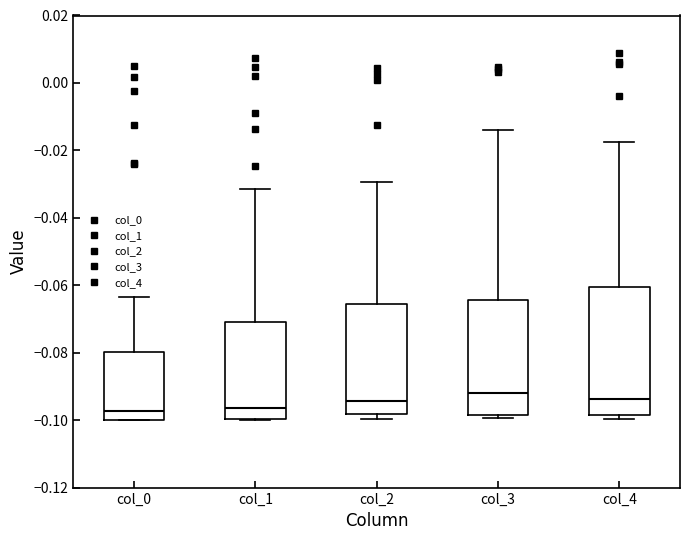

Reading left to right, read every box against the y-axis: the position of its median line, the range the box covers, and the ends of its whiskers. The values are not printed on the chart, so give them approximately, as read against the axis.

col_0: median -0.098, box -0.100 to -0.080, whiskers -0.100 to -0.064
col_1: median -0.096, box -0.100 to -0.070, whiskers -0.100 to -0.032
col_2: median -0.094, box -0.098 to -0.066, whiskers -0.100 to -0.030
col_3: median -0.092, box -0.098 to -0.064, whiskers -0.100 to -0.014
col_4: median -0.094, box -0.098 to -0.060, whiskers -0.100 to -0.018